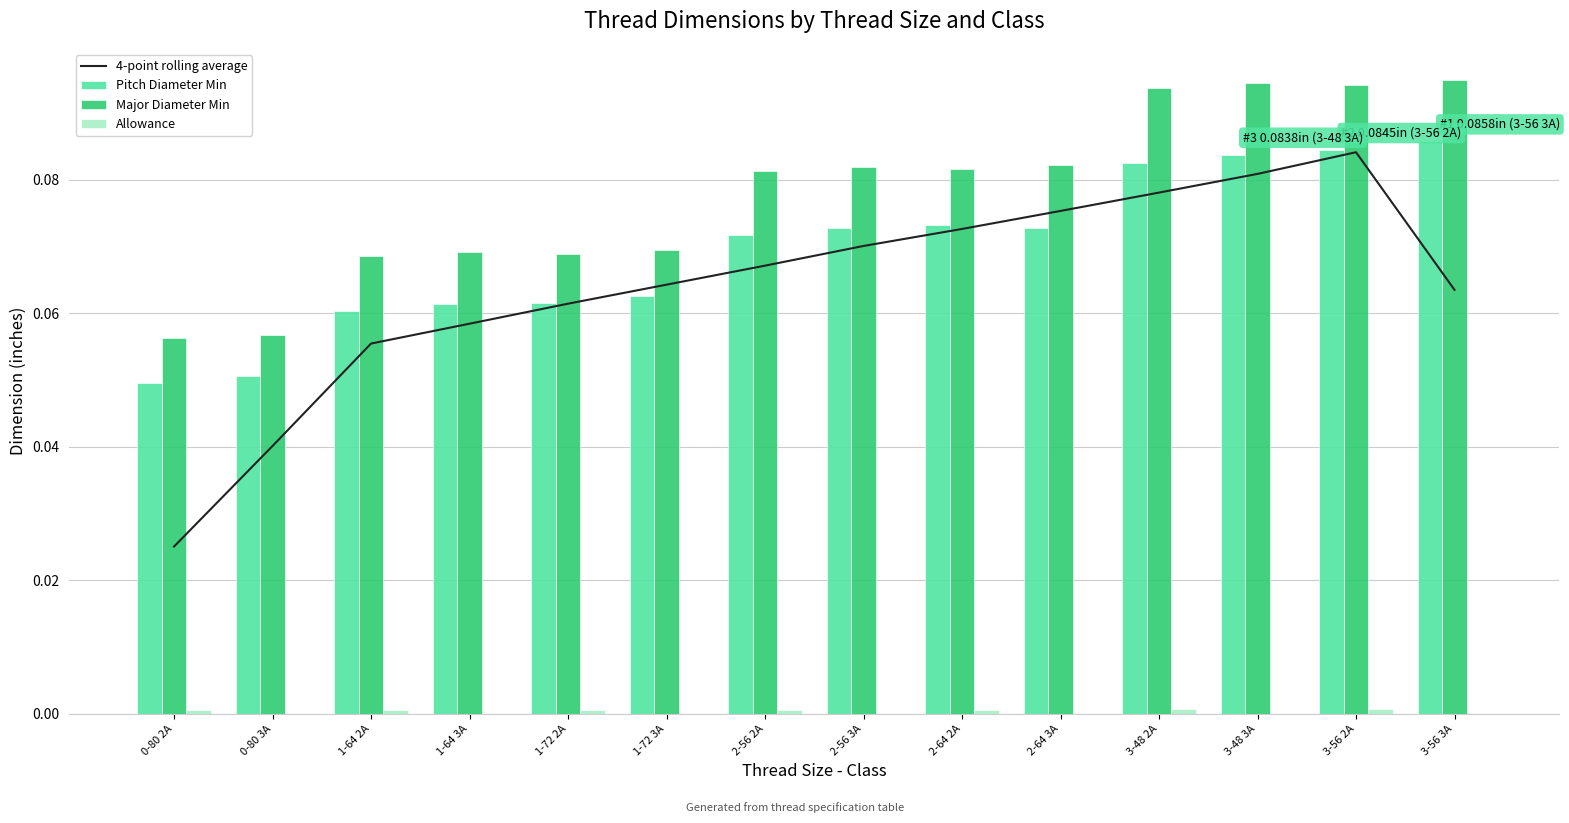

Which series changed the most between 0-80 3A and 3-48 3A?

4-point rolling average